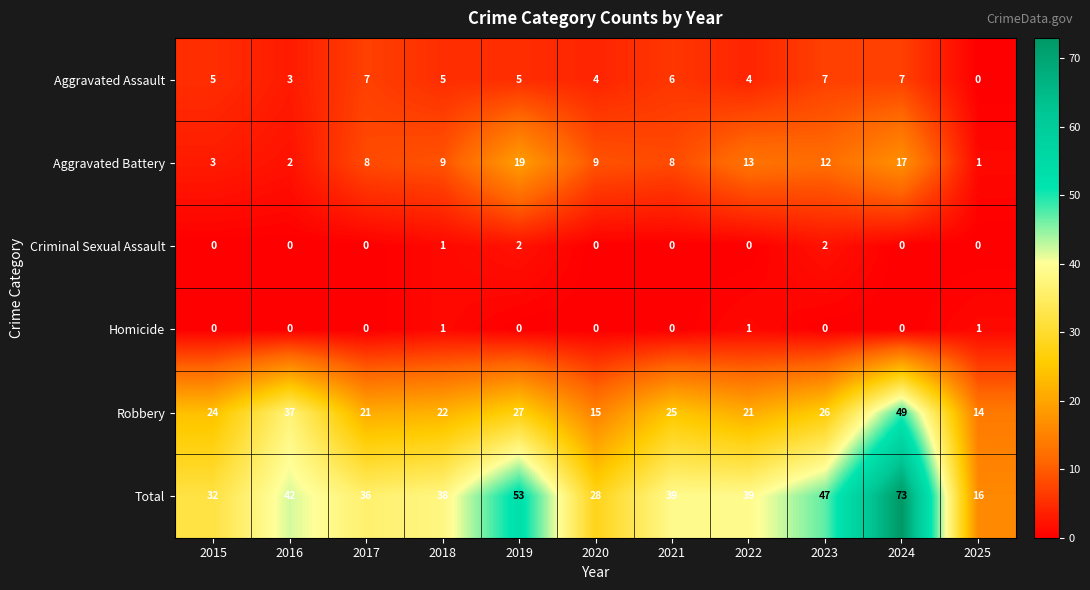

What is the spread (max minus min) of values at 2022?

39